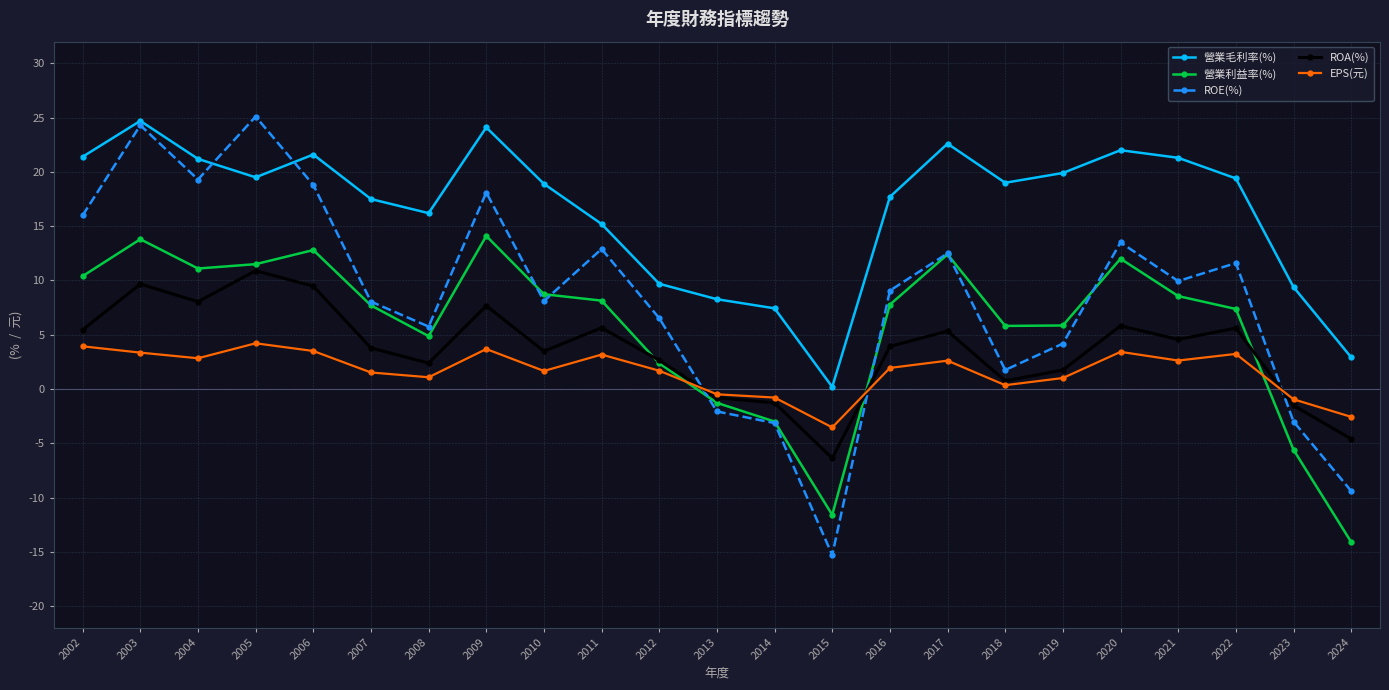

Between 2005 and 2016, which series saw the biggest shift?

ROE(%)